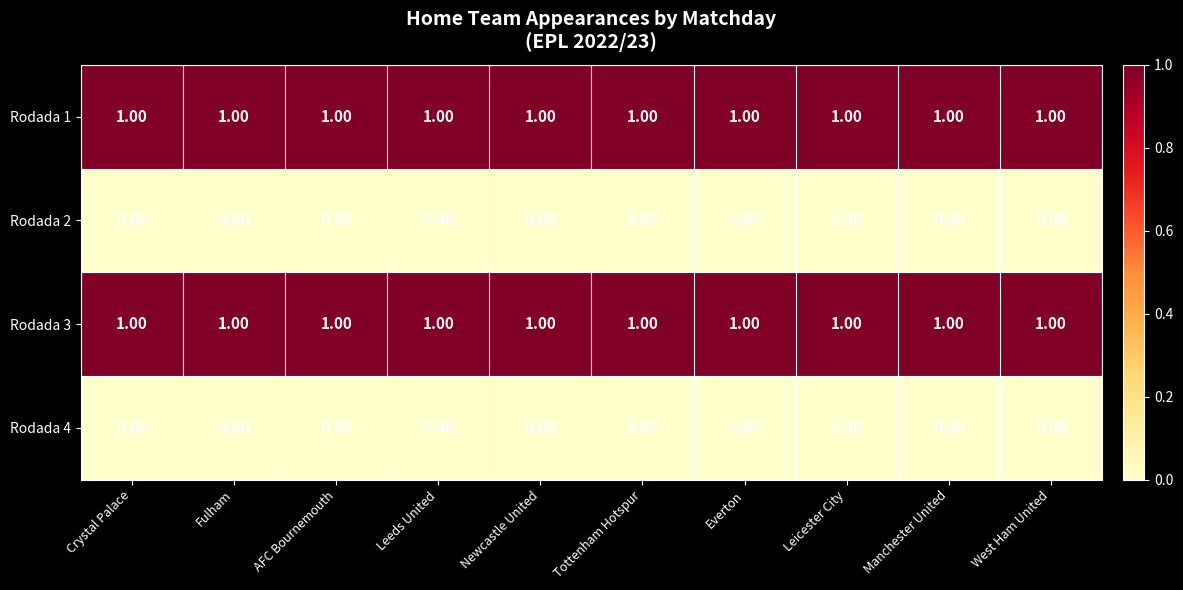

What is the sum of all Rodada 3 values?

10